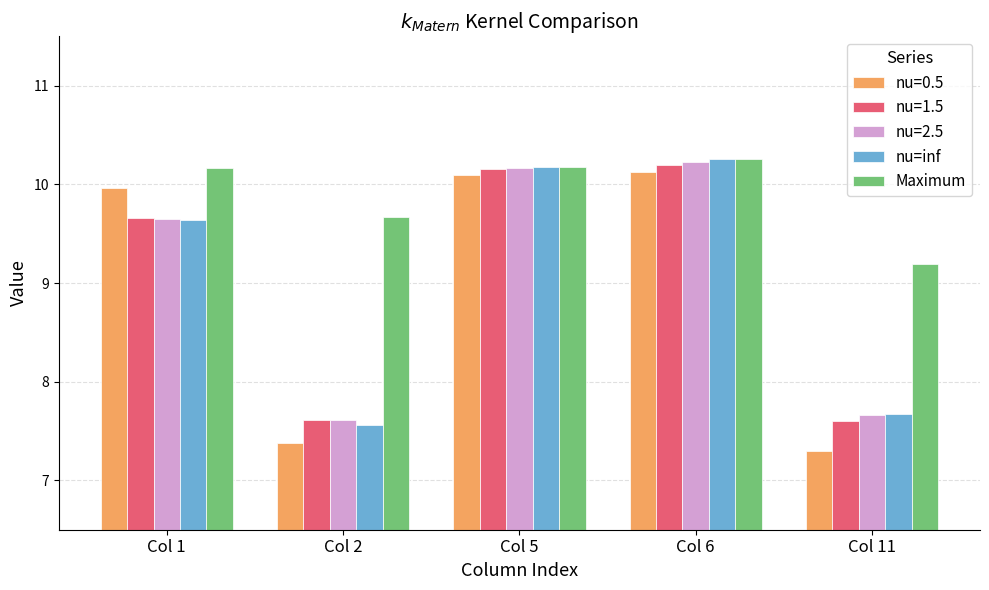

Where does the nu=inf series first go above 9?

Col 1